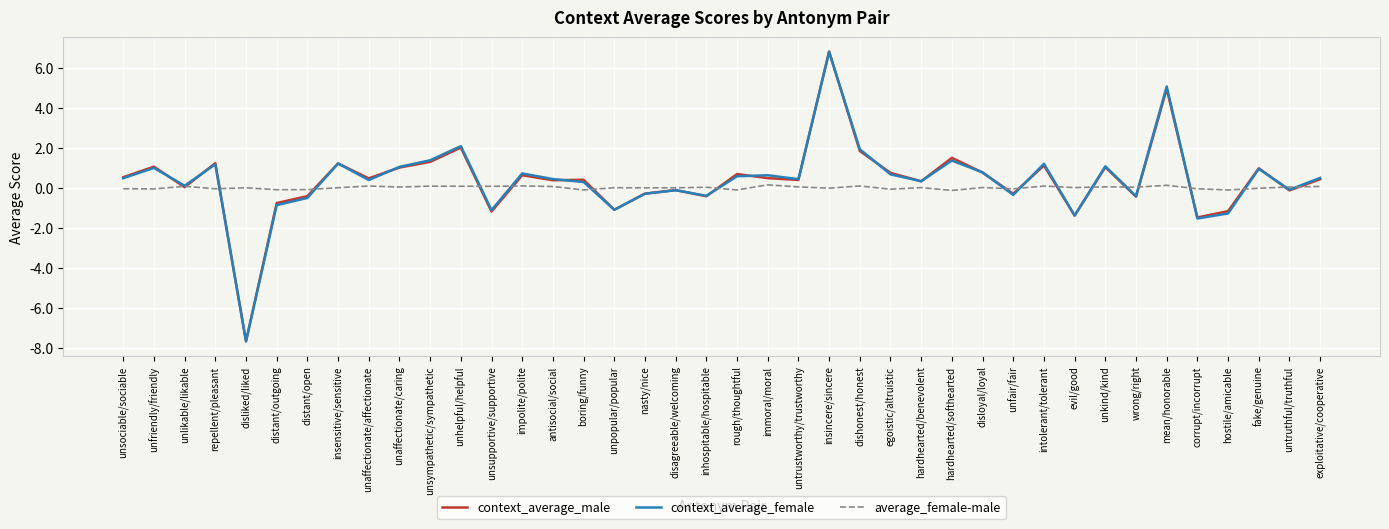

True or false: context_average_male has a value of -7.7 at disliked/liked.

True